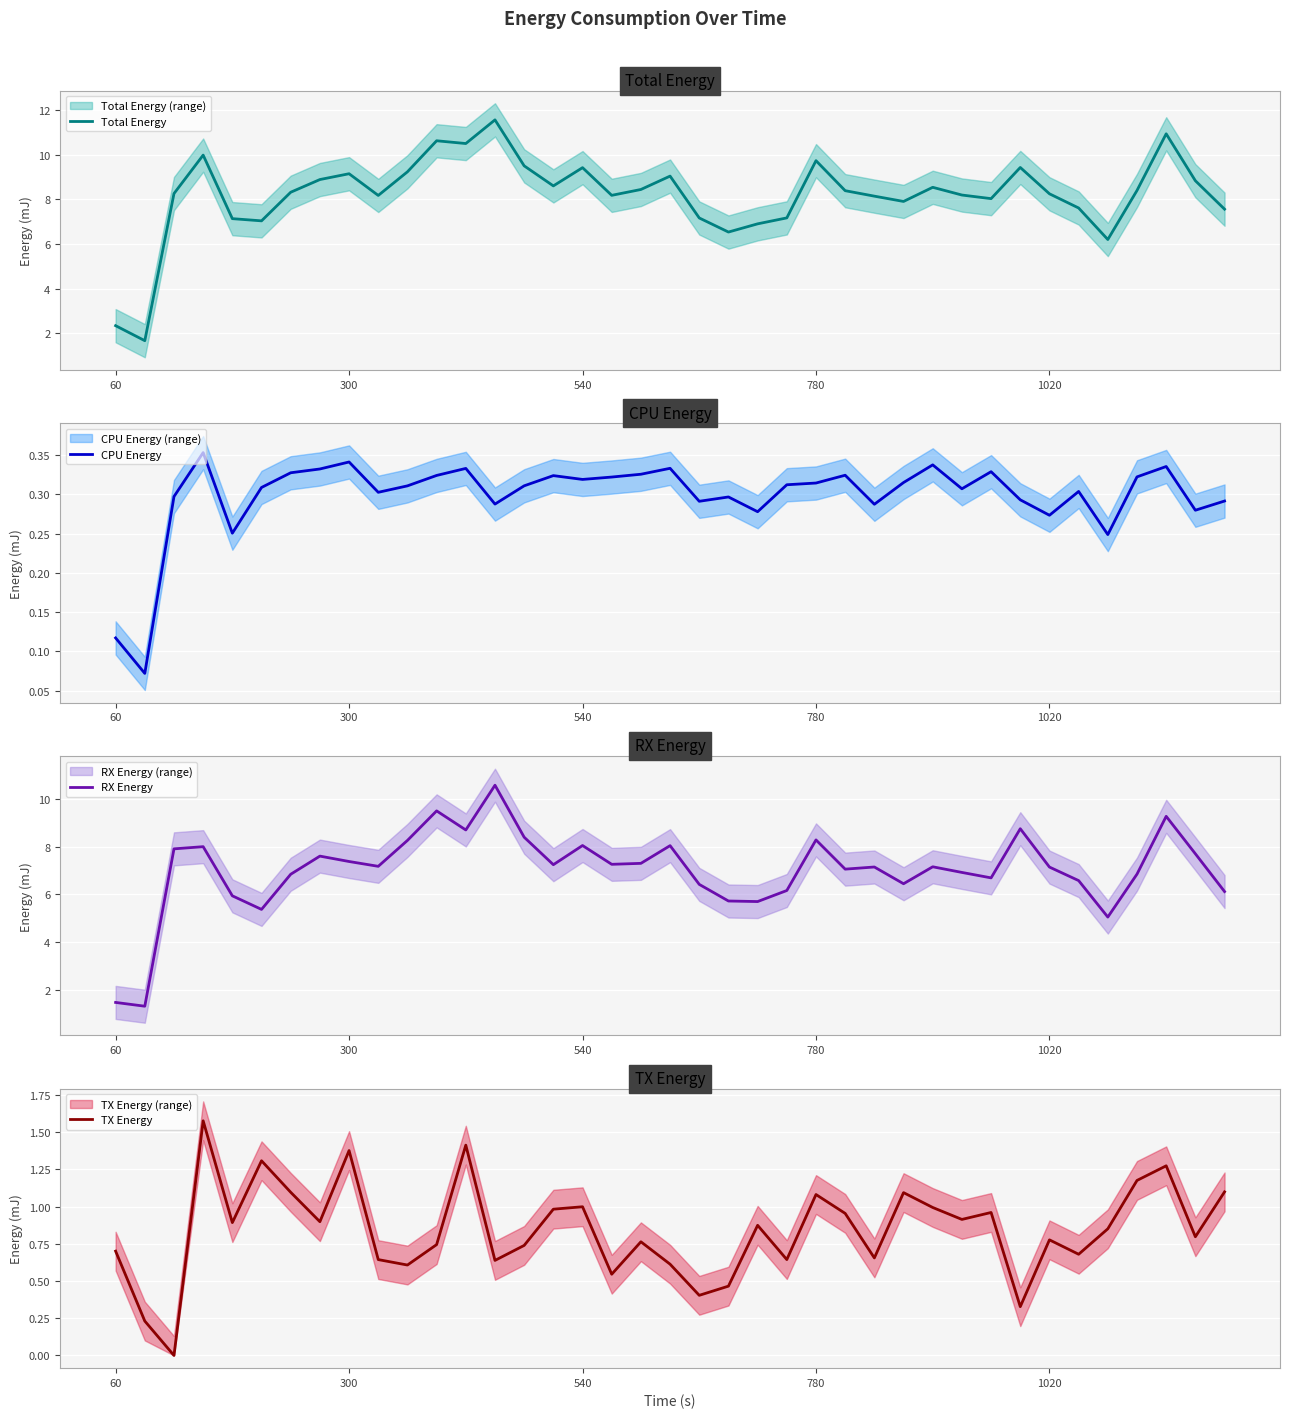

What is the maximum value for Total Energy?

11.6